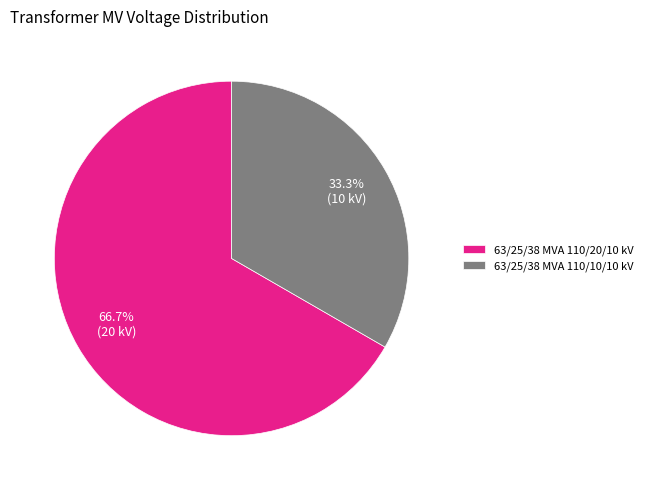

To the nearest percent, what percentage of the pie is 63/25/38 MVA 110/10/10 kV?

33%